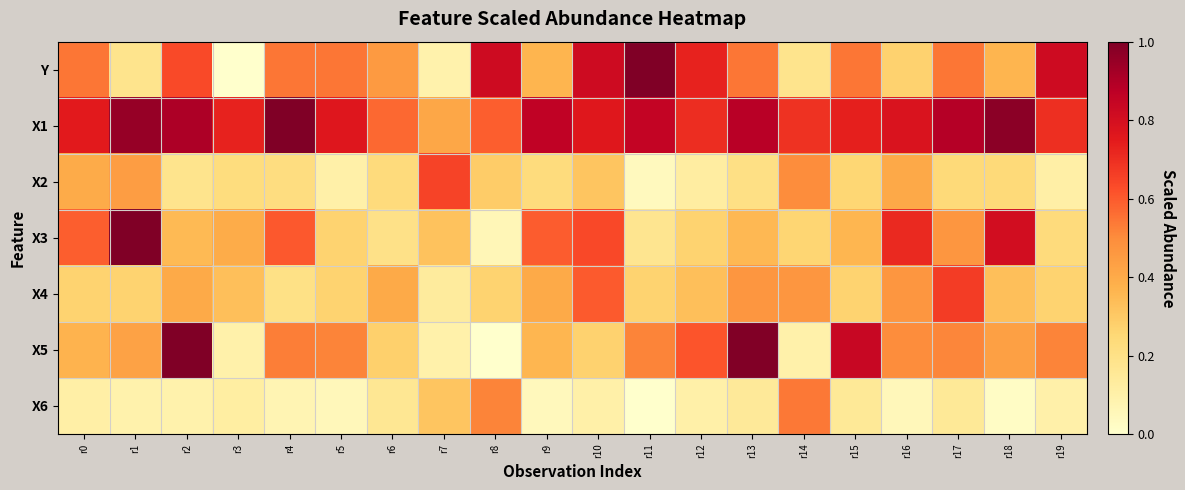

List the series in order of their peak value, highest first.

Y, X1, X3, X5, X4, X2, X6